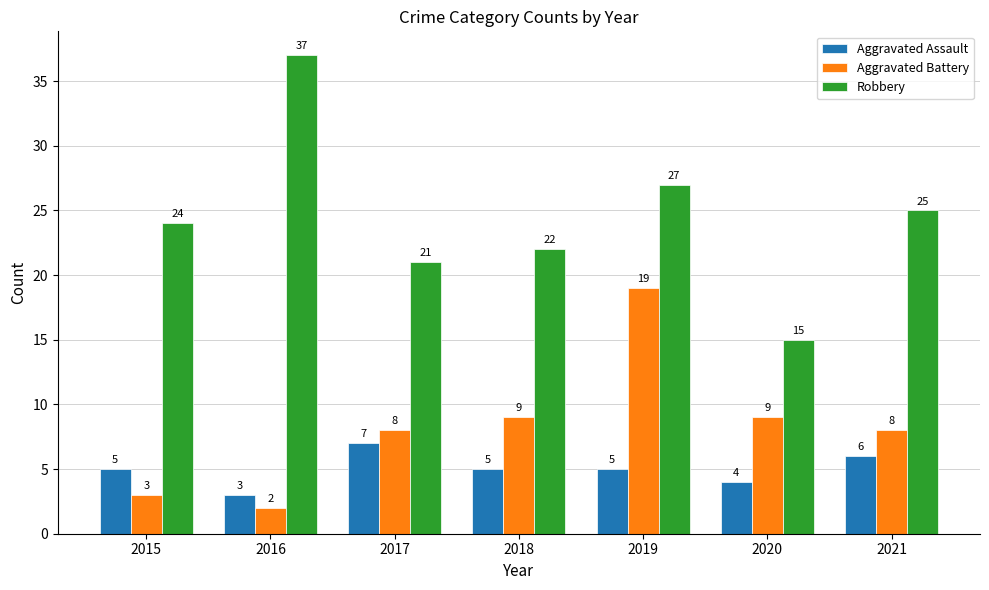

At which category is the sum across all series the highest?

2019